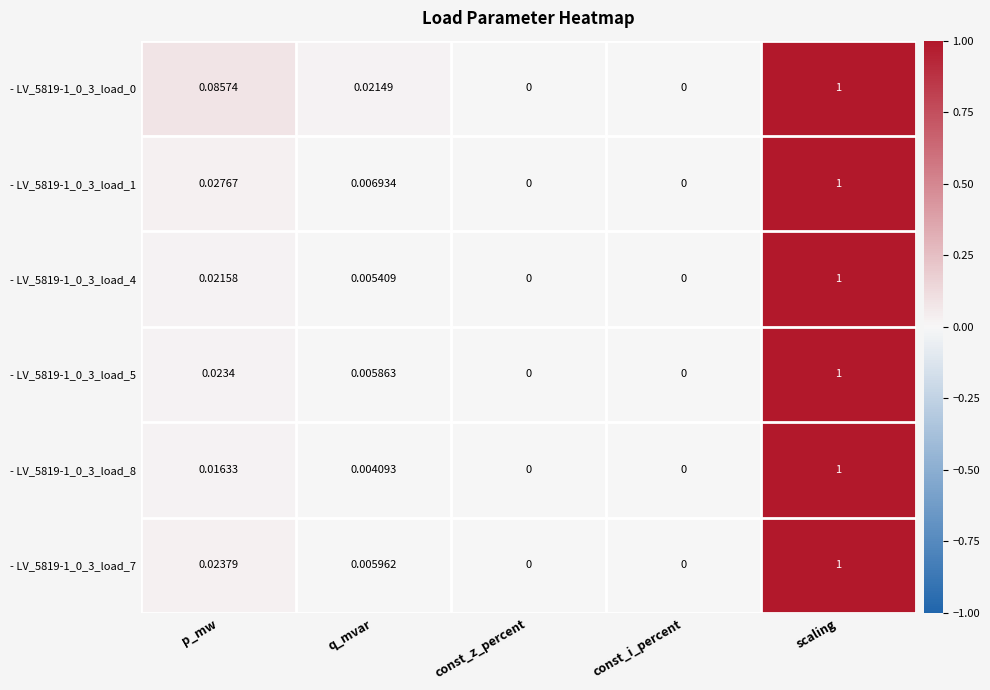

Which label corresponds to the largest value in the chart?

scaling